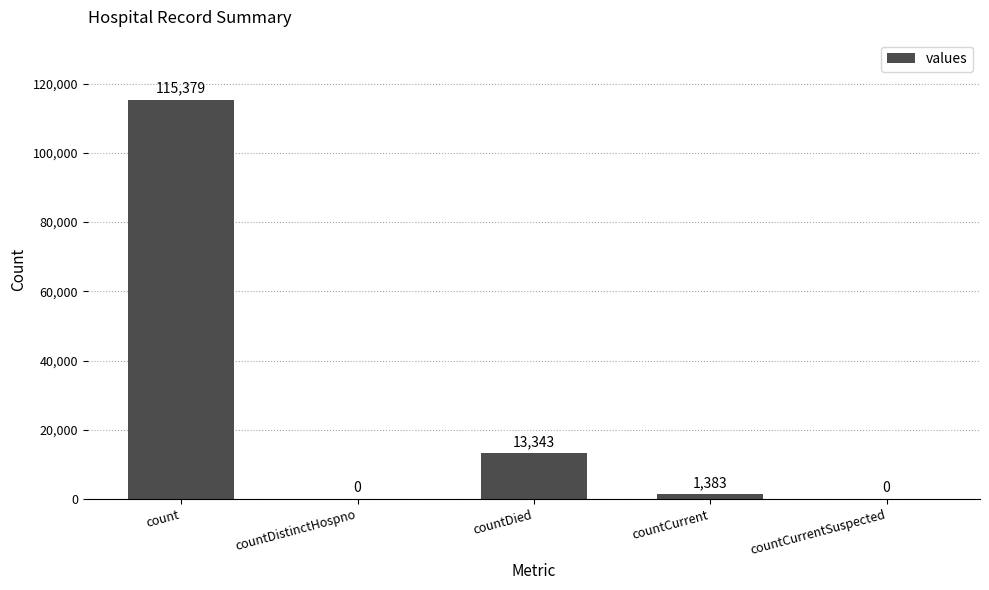

True or false: the data shows -76693 at countCurrentSuspected.

False